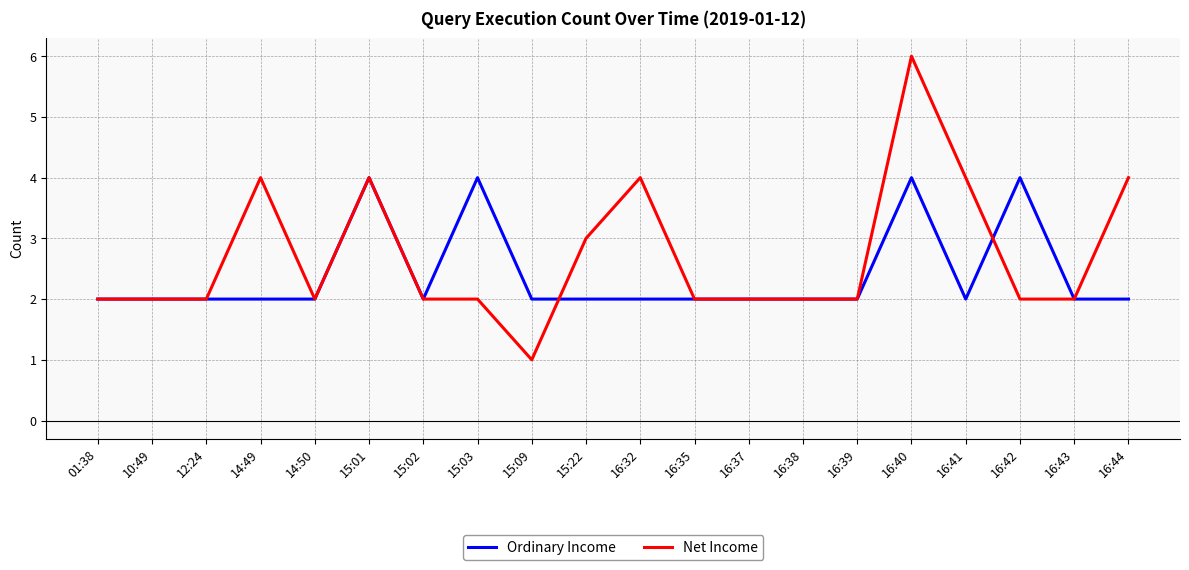

Rank the series by their average value, from highest to lowest.

Net Income, Ordinary Income